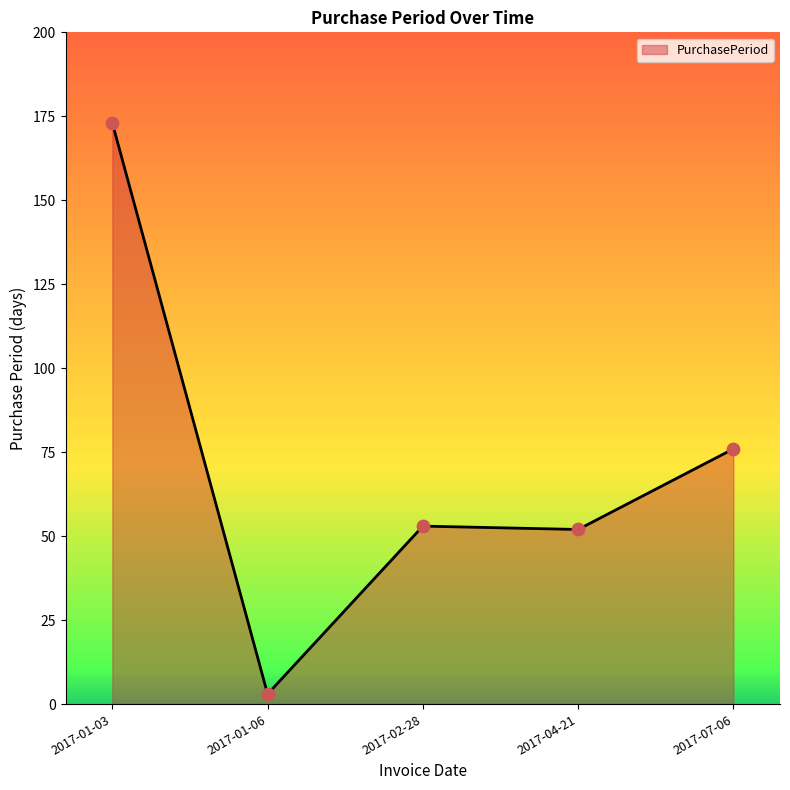

What is the change in value from 2017-04-21 to 2017-07-06?

+24